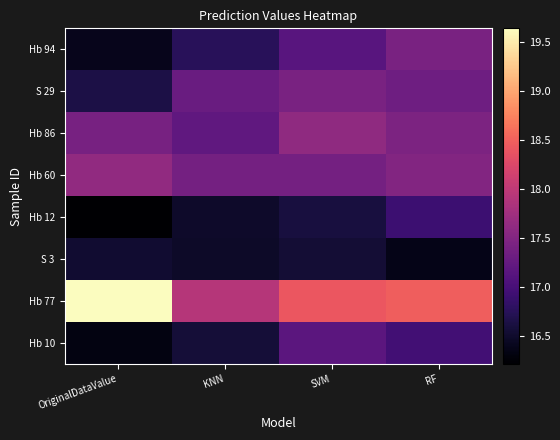

Which has a higher value, SVM or KNN?

SVM